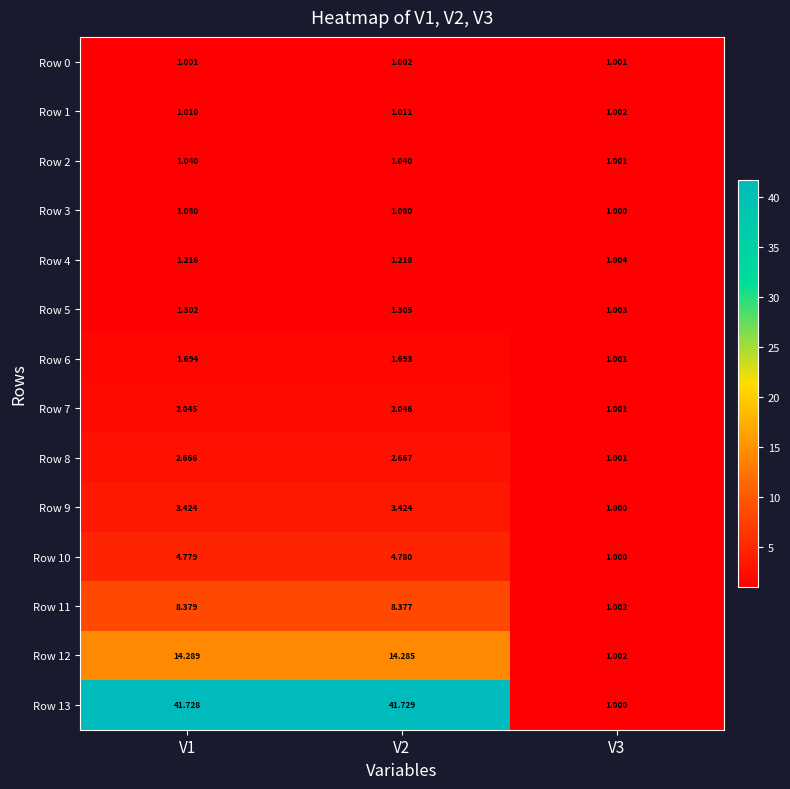

Between V2 and V3, which series saw the biggest shift?

Row 13